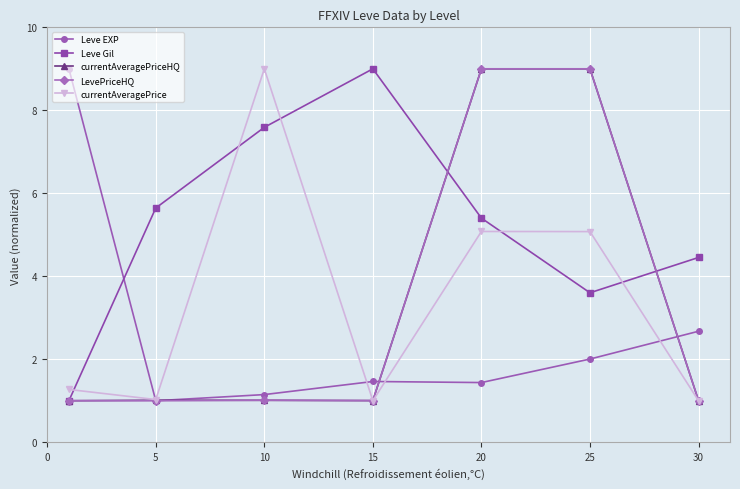

What is the value of the Leve Gil point at the 3rd from the left?

7.6